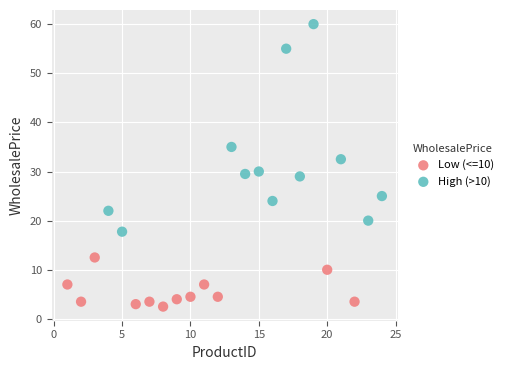

Which series reaches the maximum Y coordinate?

High (>10)